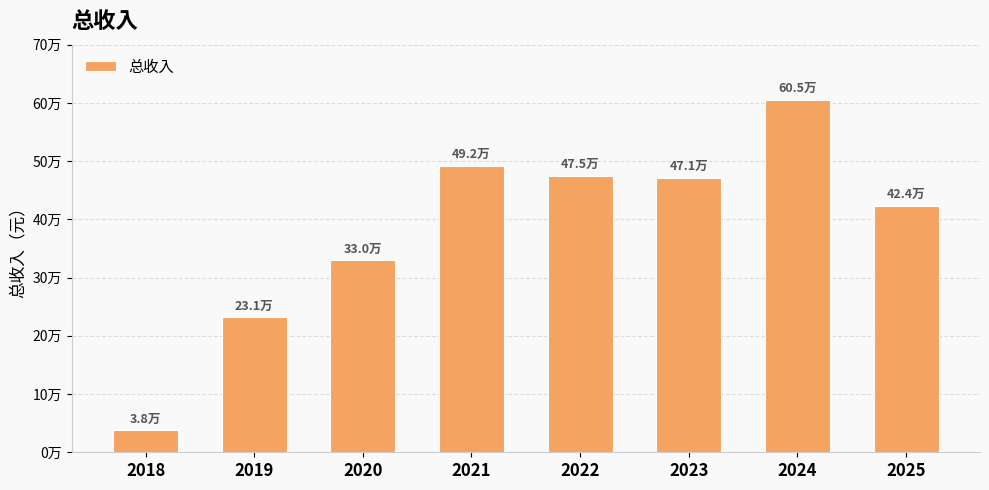

Reading left to right, extract all data points from this chart.

2018=37577.8	2019=231494.3	2020=329854.9	2021=492025.5	2022=474854.7	2023=470940.7	2024=605487.0	2025=423618.9